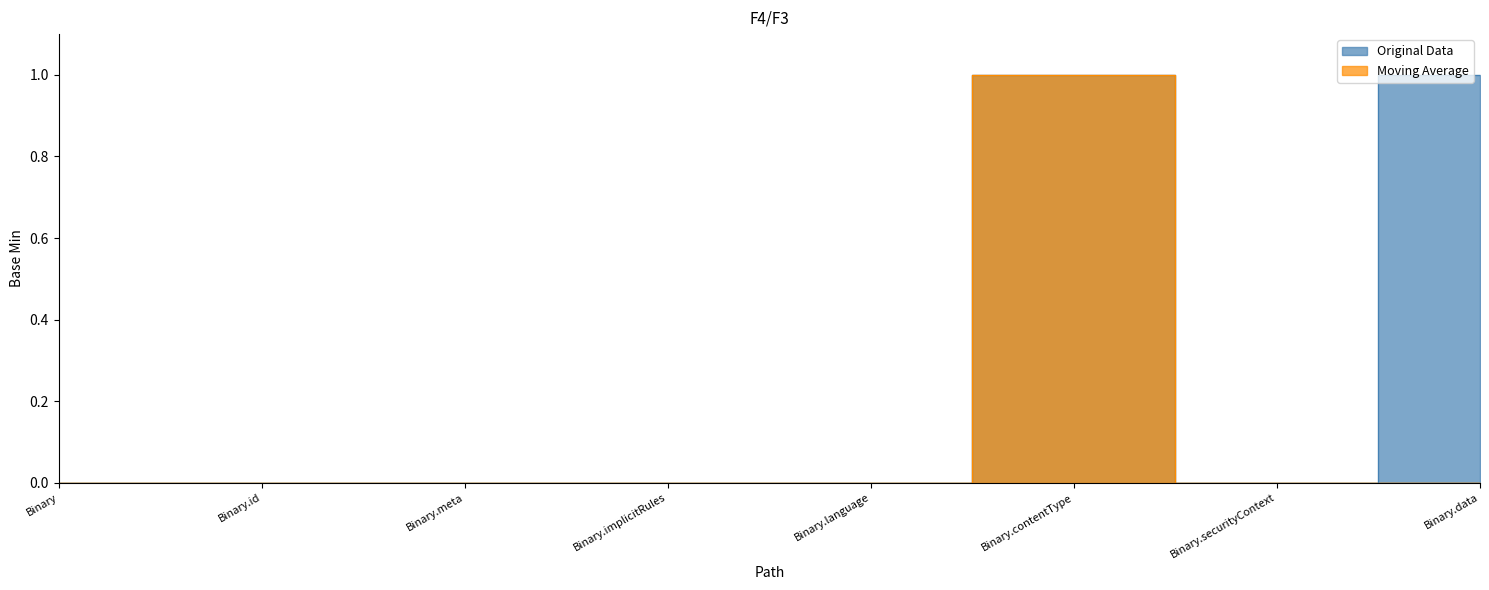

Is the value of Moving Average at Binary.meta greater than the value of Original Data at Binary?

No